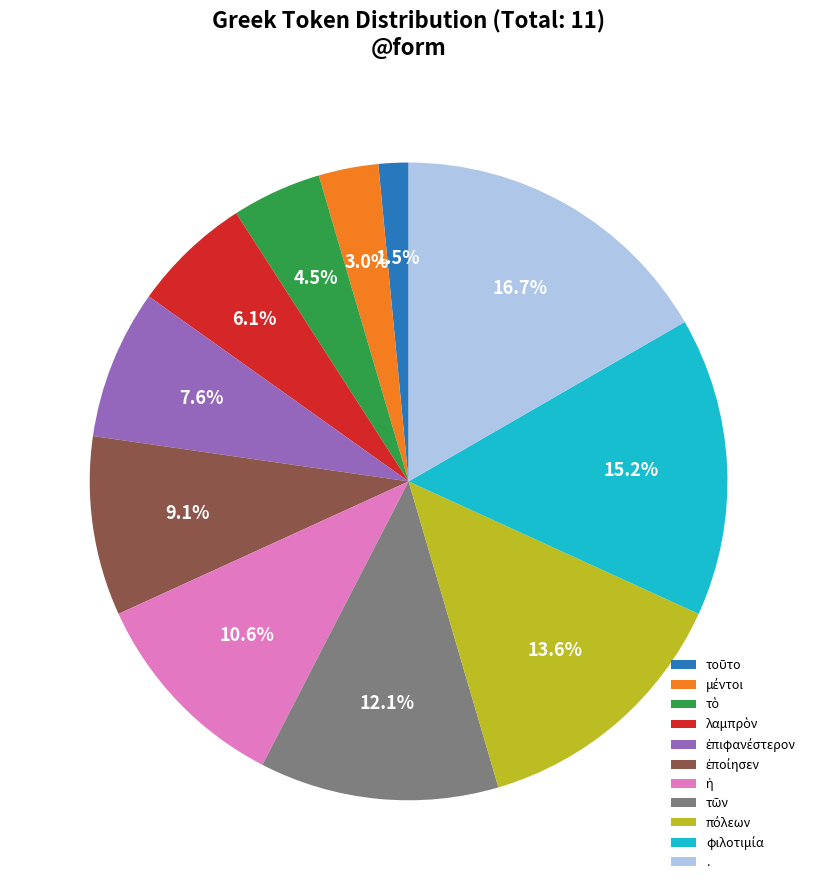

Does any single category account for the majority?

No